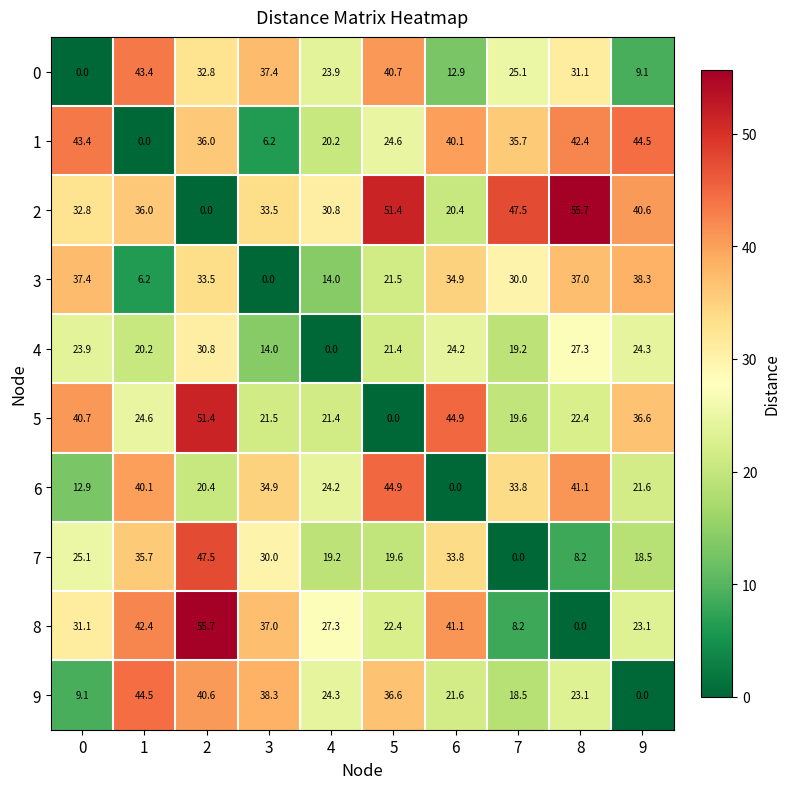

What is the highest value of the 4 series?

30.8